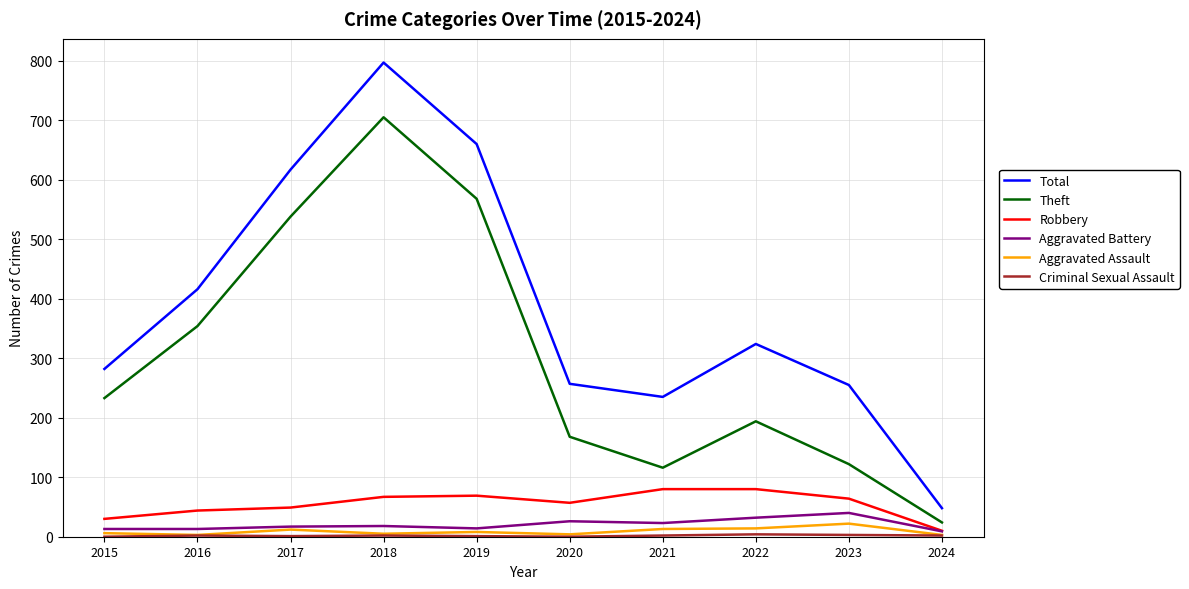

Where is Theft nearest to the value 364?

2016